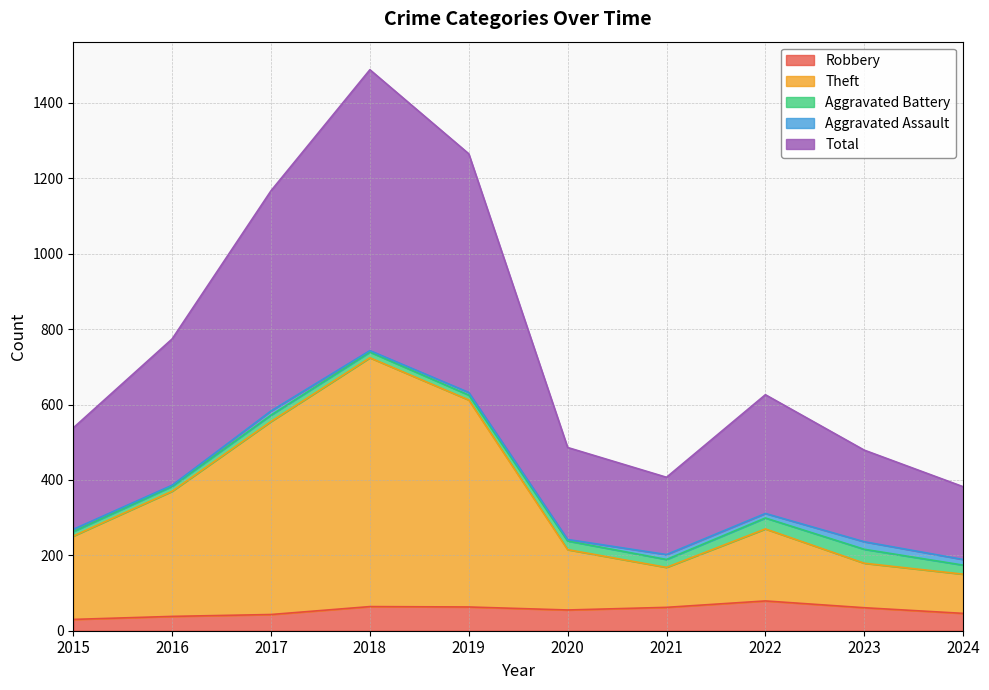

List the labels in order of Total value, smallest first.

2024, 2021, 2023, 2020, 2015, 2022, 2016, 2017, 2019, 2018